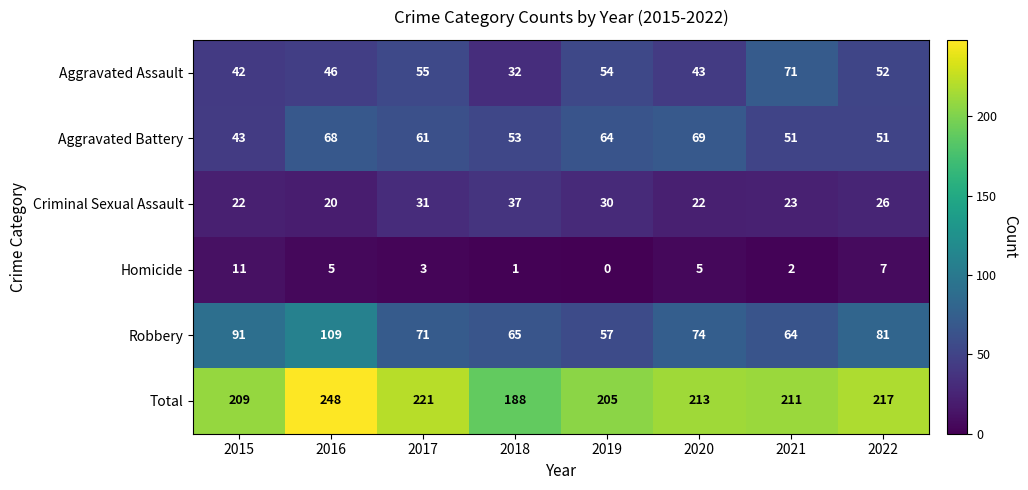

At 2015, list the series in order from smallest to largest.

Homicide, Criminal Sexual Assault, Aggravated Assault, Aggravated Battery, Robbery, Total